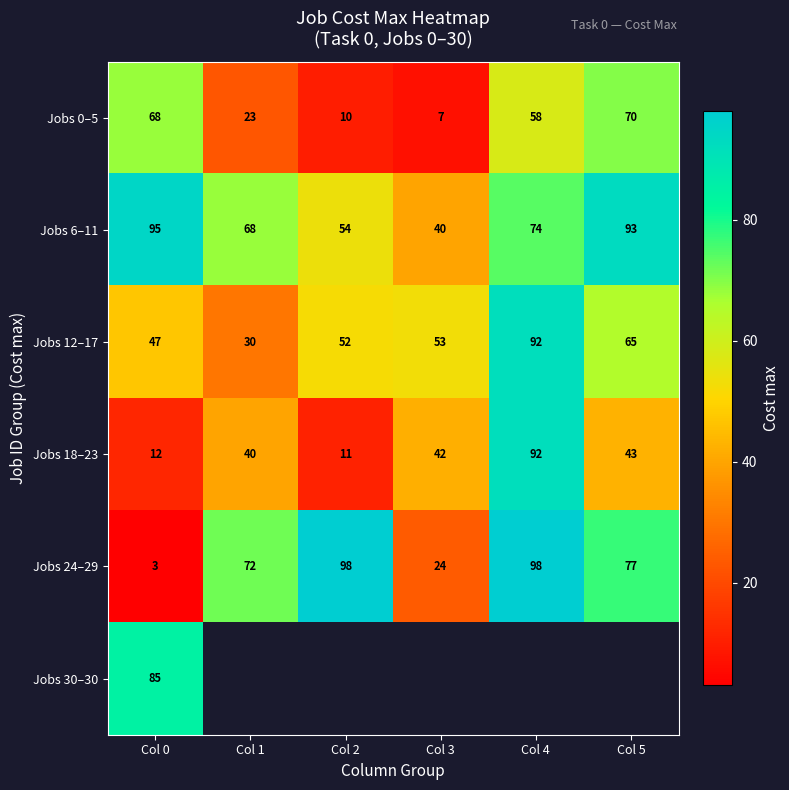

At which label is Jobs 6–11 closest to 67?

Col 1